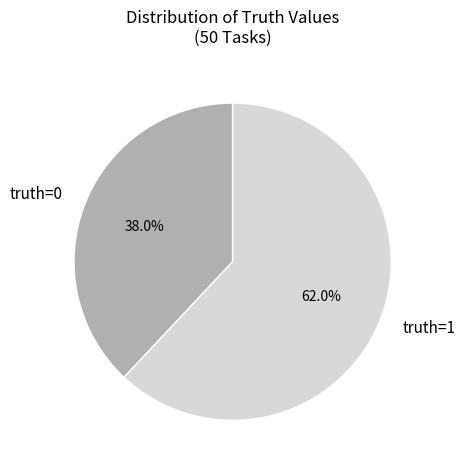

Is there a majority slice in this chart?

Yes